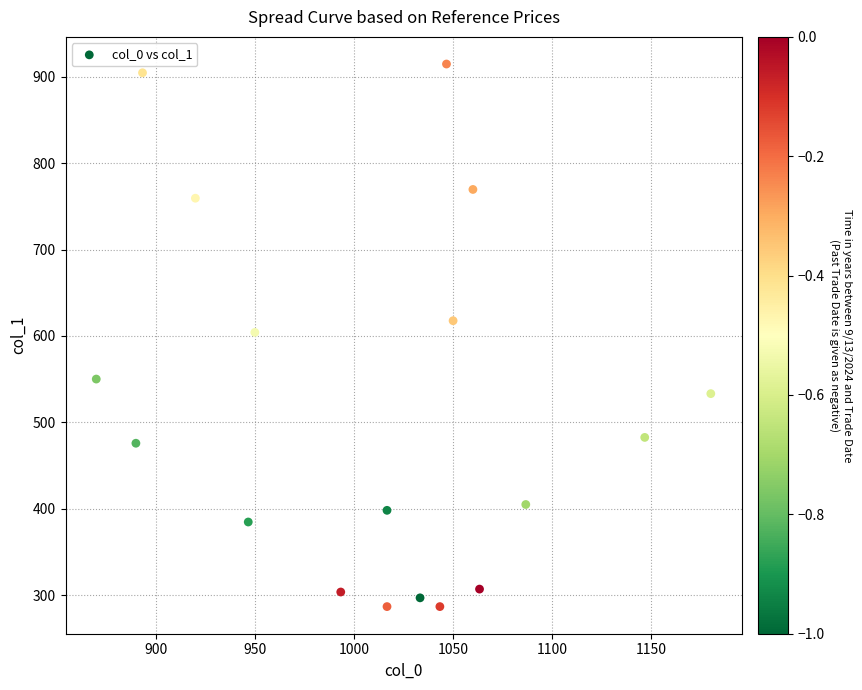

How many points are shown in the scatter plot?

18